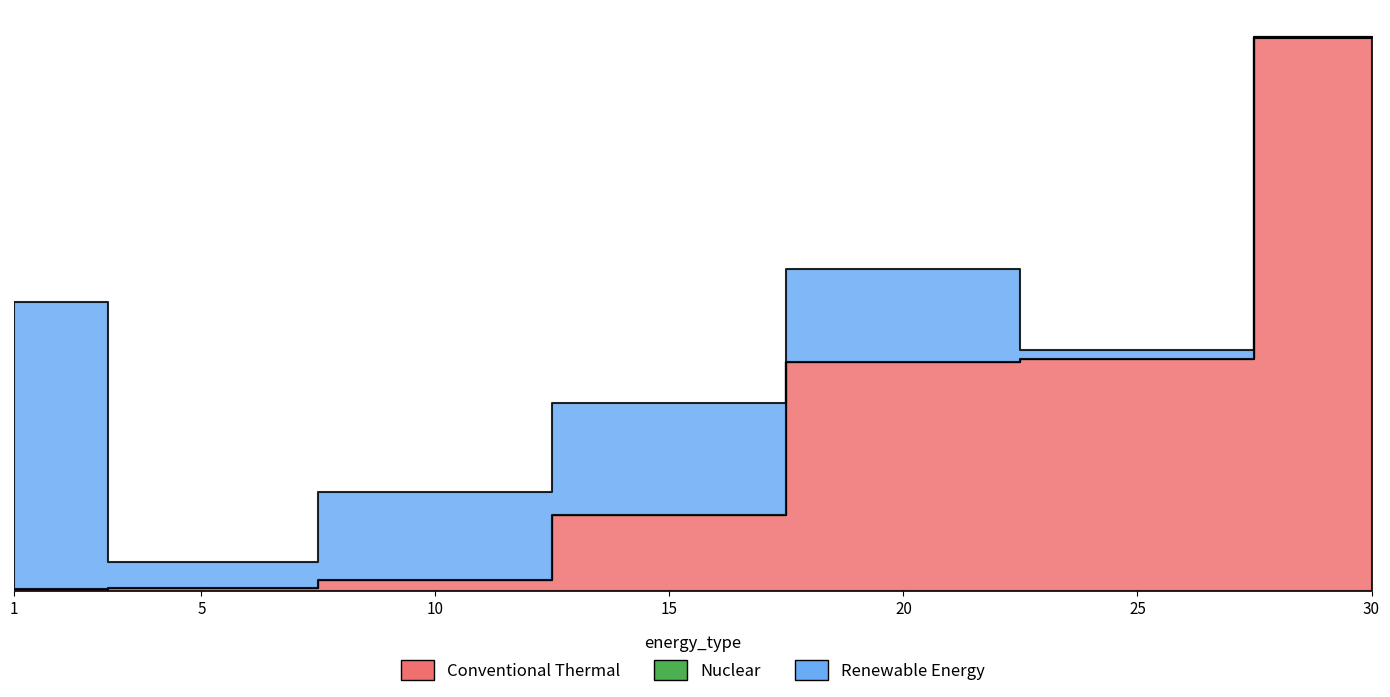

How many lines are shown in the chart?

3